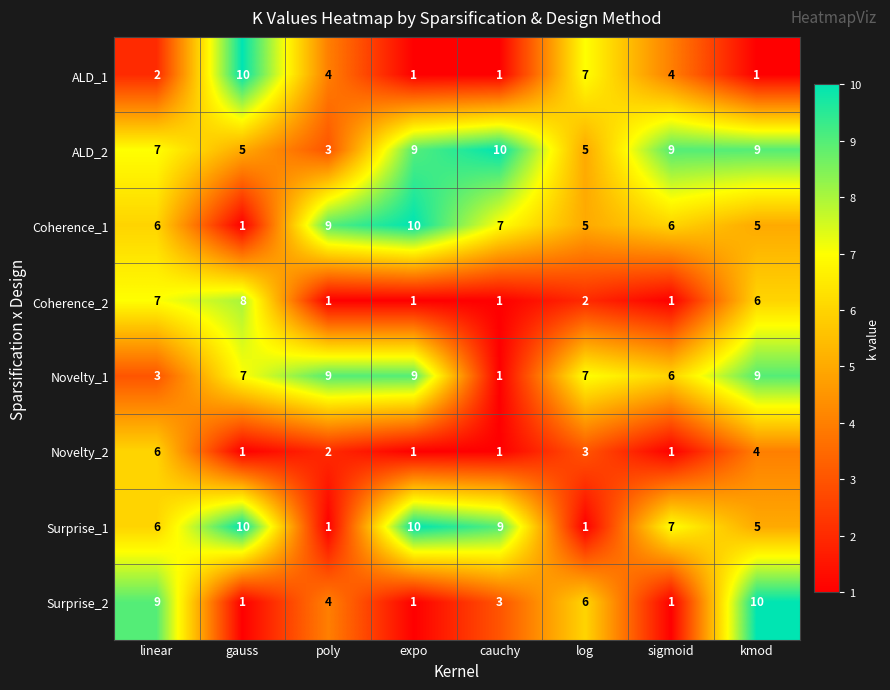

At which label is Surprise_1 closest to 5?

kmod